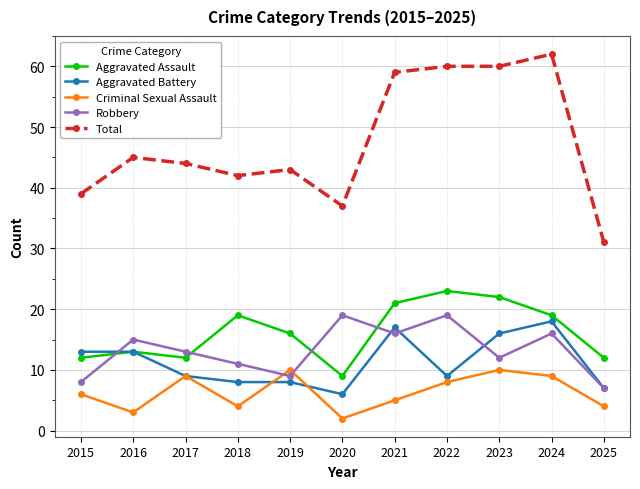

Which series has the largest range (max minus min)?

Total